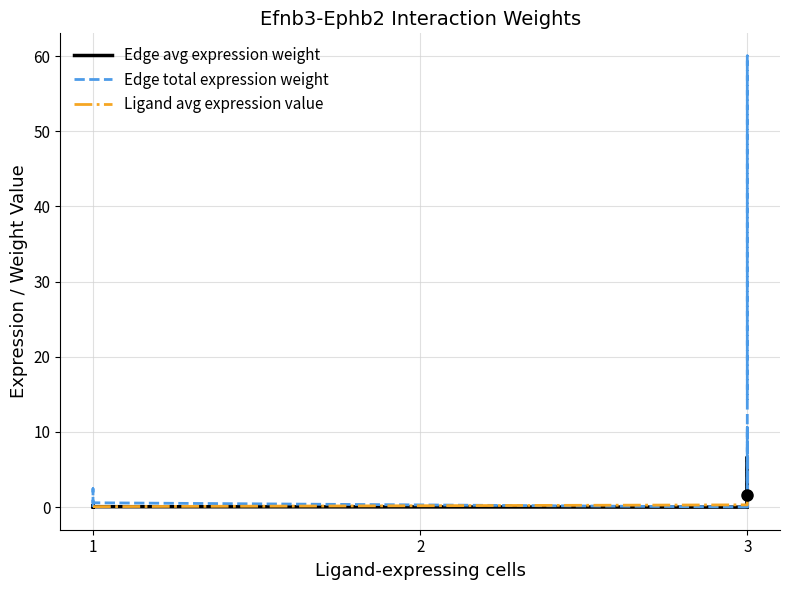

How many interior local valleys does the Edge total expression weight series have?

2